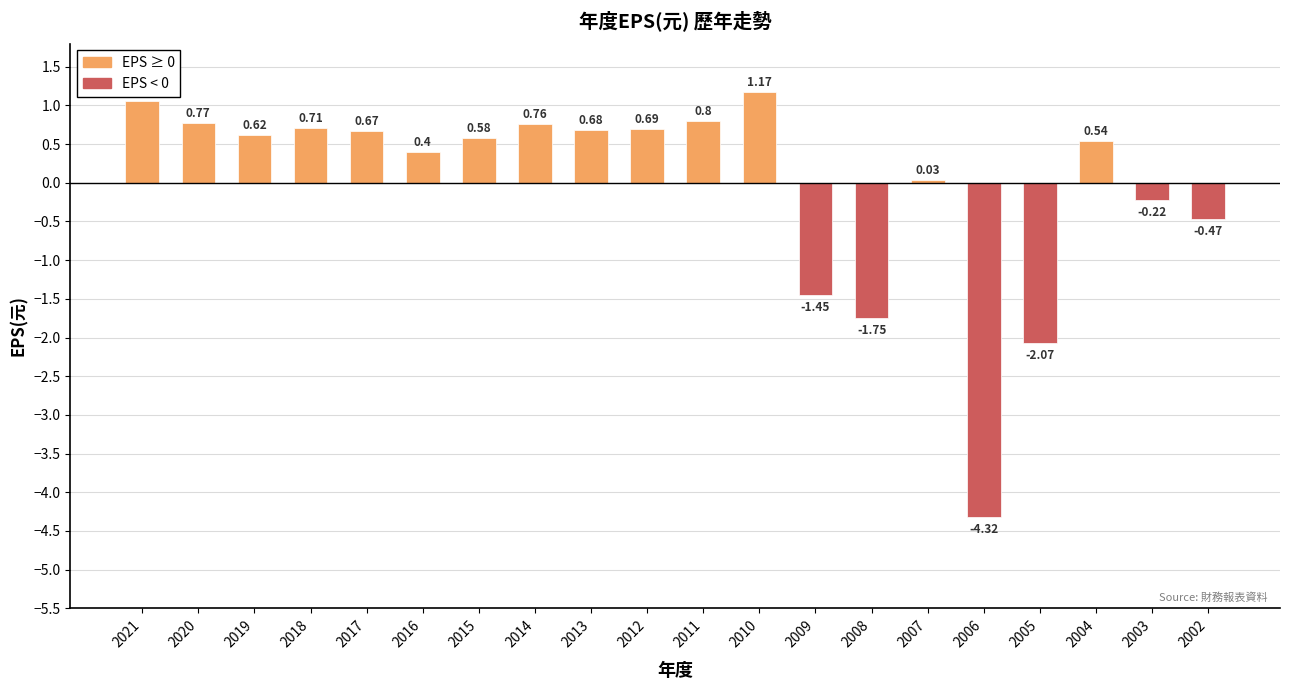

Count the number of values greater than 0.

14